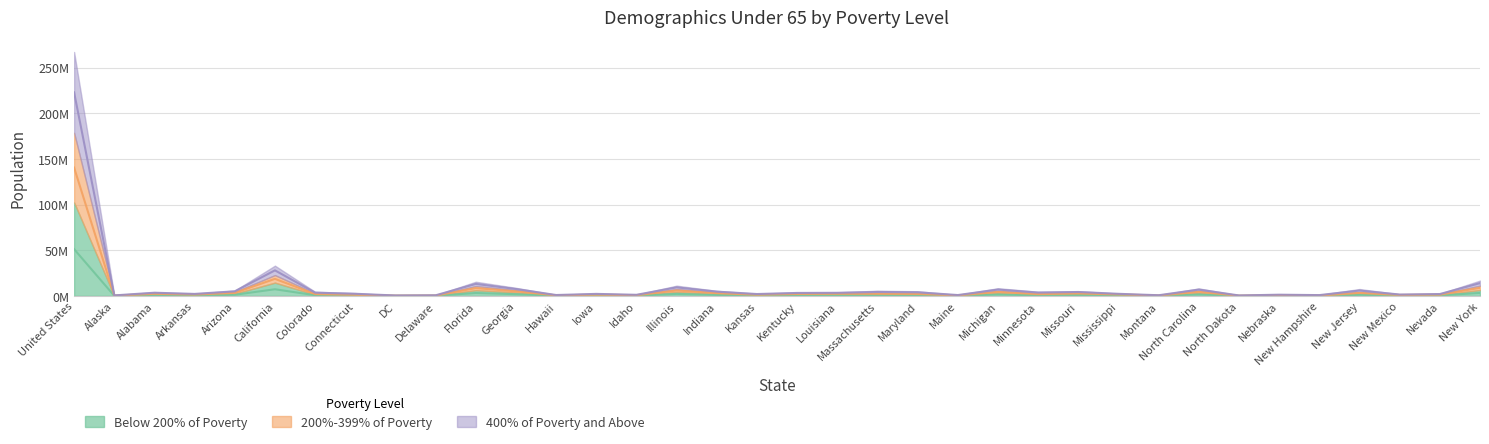

Read the 200%-399% of Poverty value at New Hampshire.

842726.5